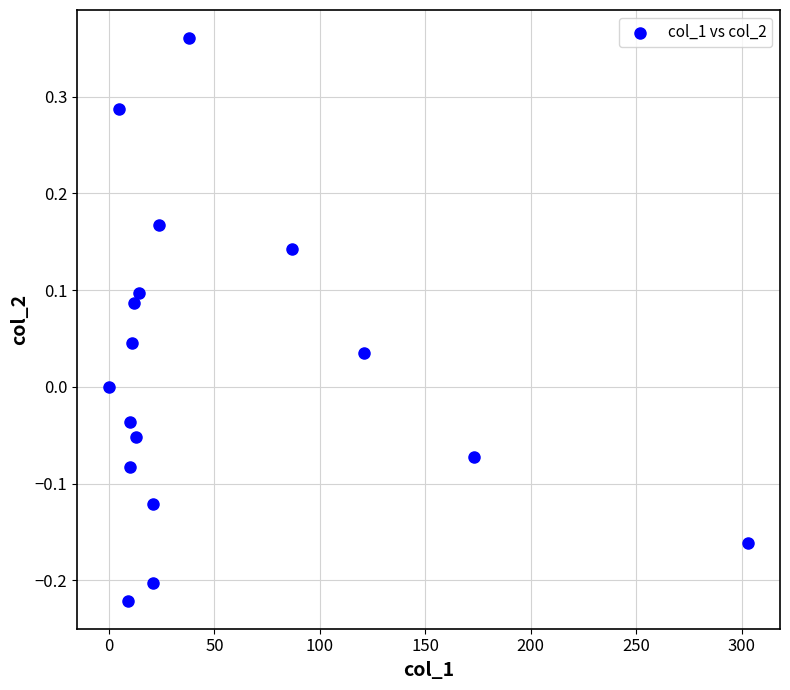

What is the range of Y values (max minus min)?

0.6